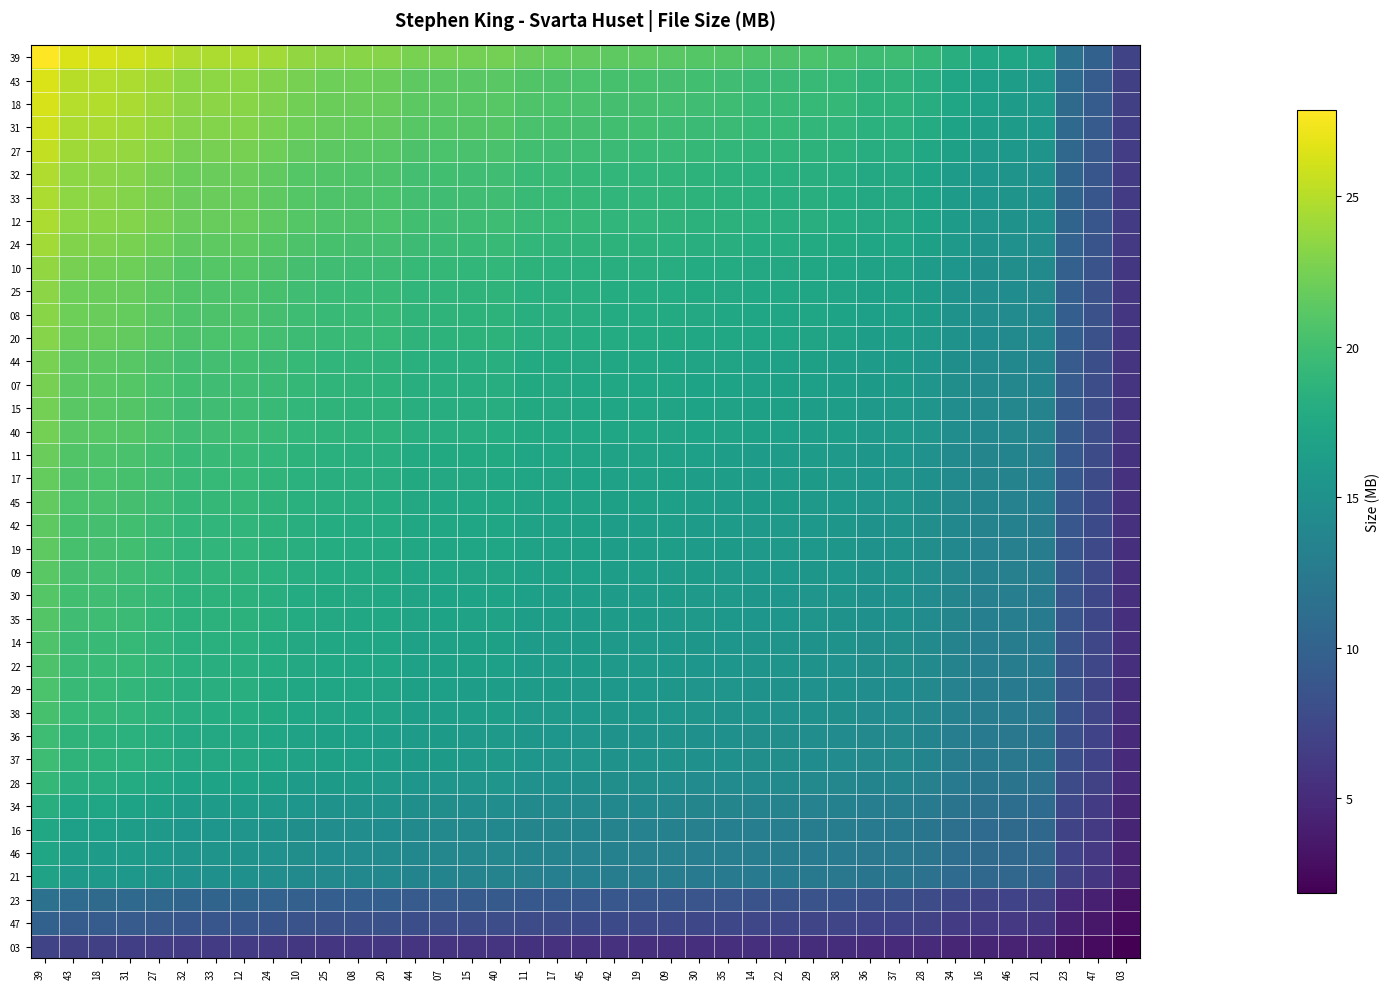

Rank the series by their maximum value, from lowest to highest.

03, 47, 23, 21, 46, 16, 34, 28, 37, 36, 38, 29, 22, 14, 35, 30, 09, 19, 42, 45, 17, 11, 40, 15, 07, 44, 20, 08, 25, 10, 24, 12, 33, 32, 27, 31, 18, 43, 39